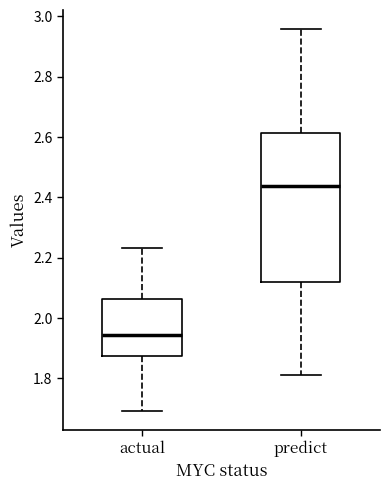

Reading left to right, read every box against the y-axis: the position of its median line, the range the box covers, and the ends of its whiskers. The values are not printed on the chart, so give them approximately, as read against the axis.

actual: median 1.94, box 1.88 to 2.06, whiskers 1.70 to 2.24
predict: median 2.44, box 2.12 to 2.62, whiskers 1.82 to 2.96